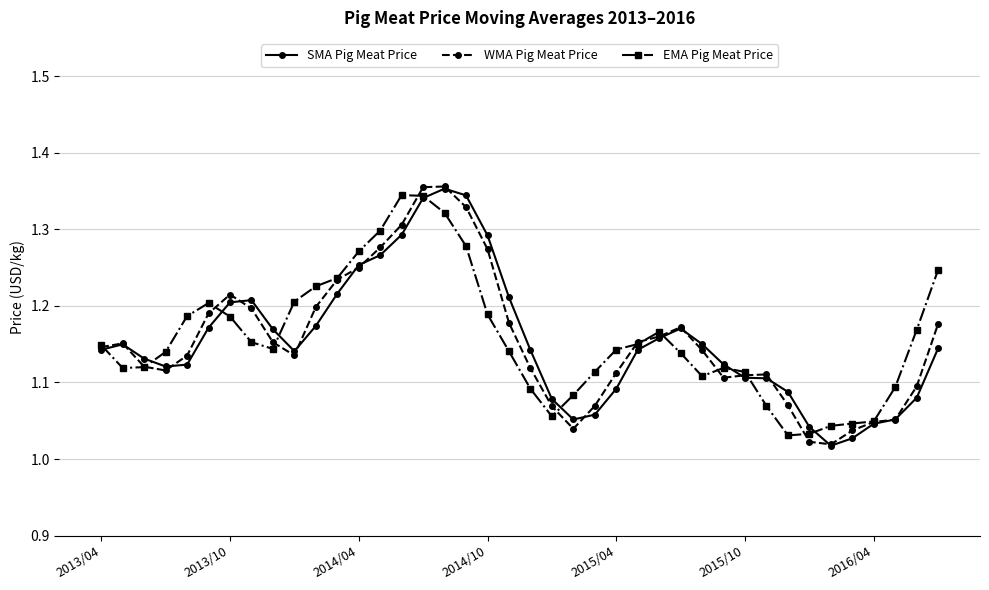

At how many categories does at least one series exceed 1?

40